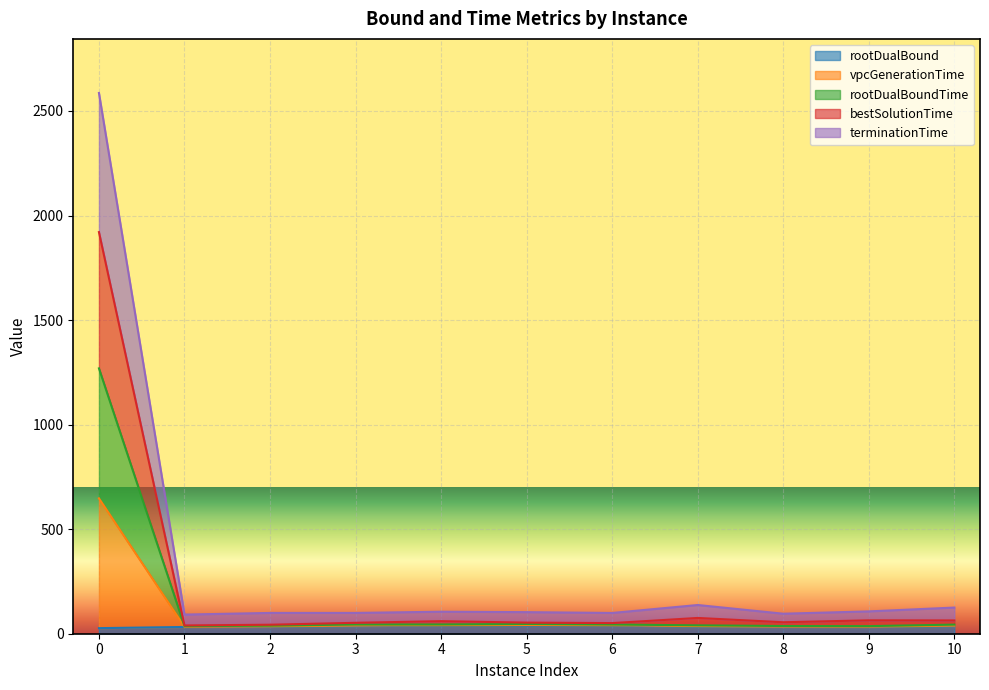

What are all the series names shown in the legend?

rootDualBound, vpcGenerationTime, rootDualBoundTime, bestSolutionTime, terminationTime